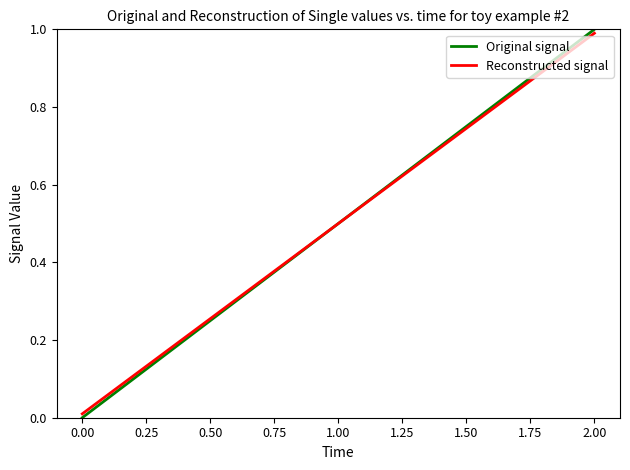

The value of Reconstructed signal at 0.00 is 0.3. True or false?

False